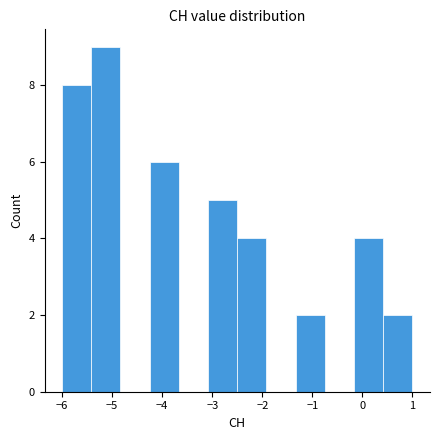

How tall is the bar that spans -6.0 to -5.4 on the x-axis? Neither the bar edges nor the heights are printed on the chart, so give them approximately, as read against the axes.

8